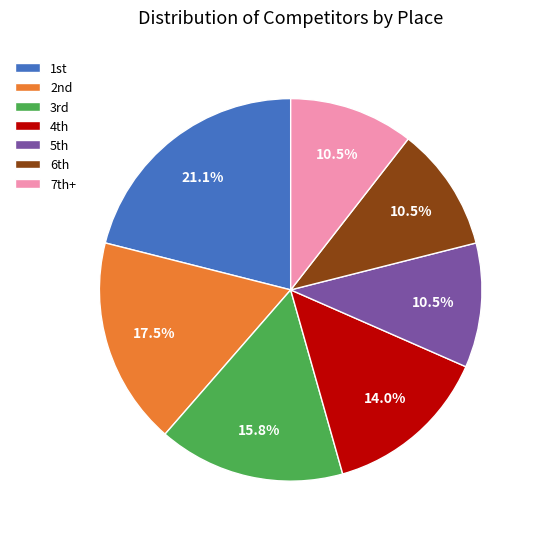

Is there any slice that represents more than half of the pie?

No